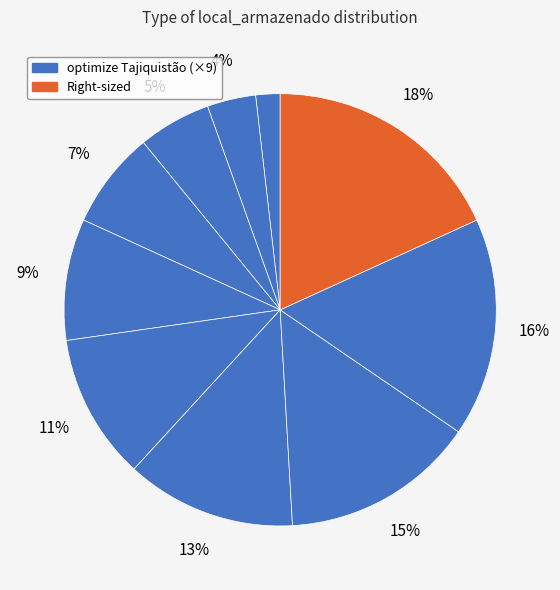

To the nearest percent, what is the average slice percentage?

10%